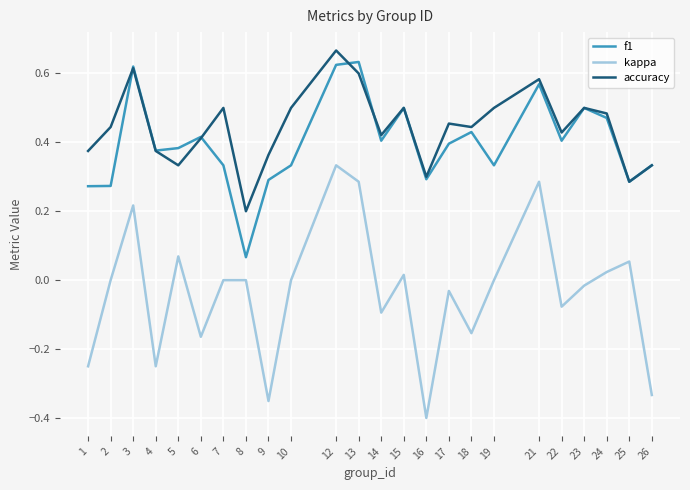

The value of accuracy at 5 is 0.5. True or false?

False